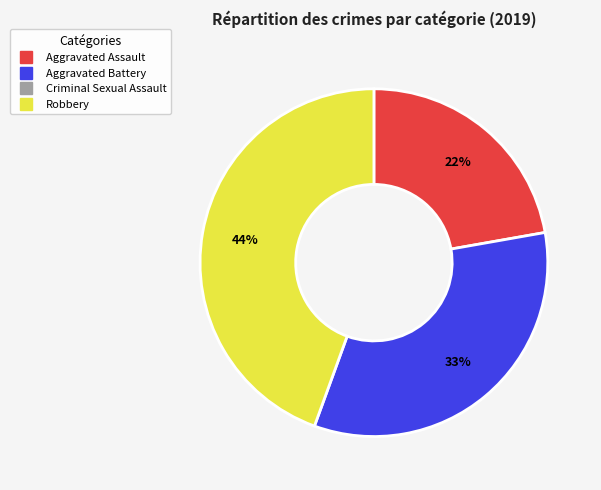

Is there a majority slice in this chart?

No